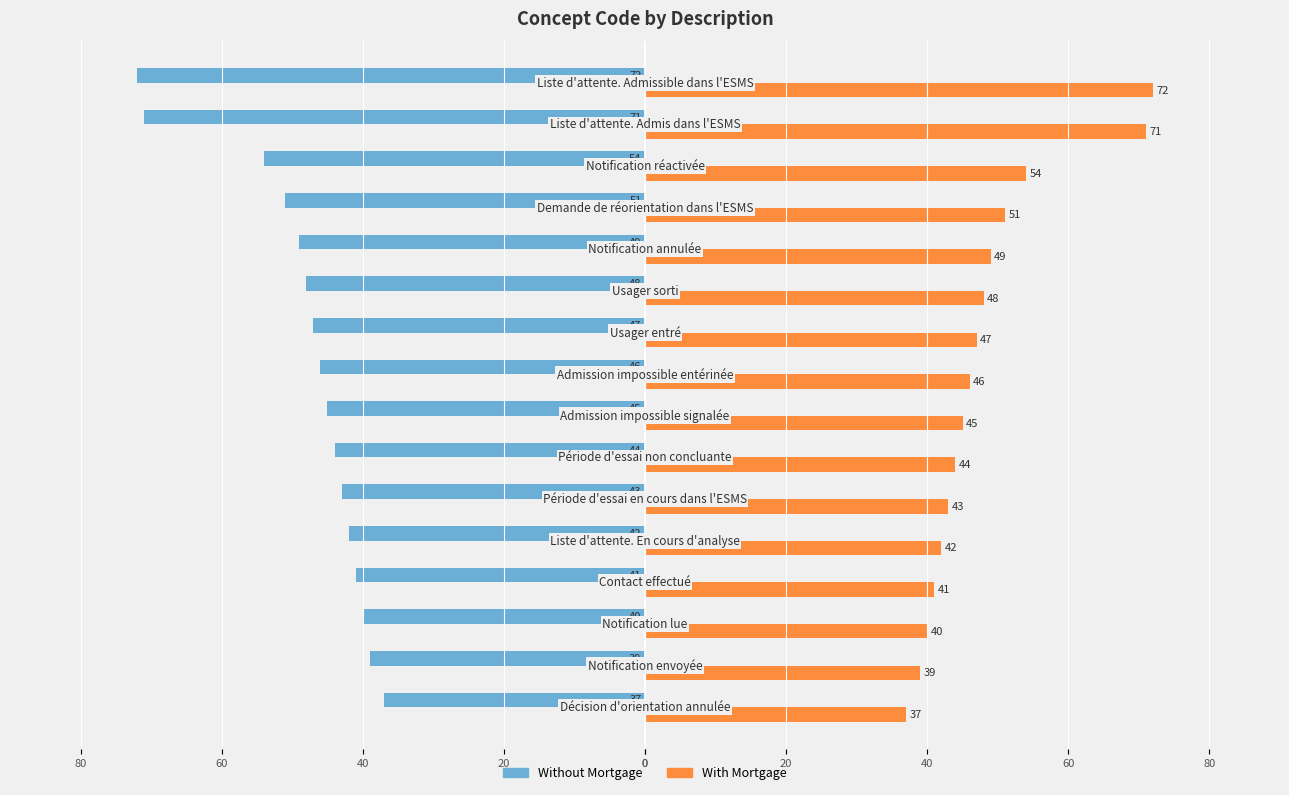

What is the value of the With Mortgage bar at the 12th from the left?

49